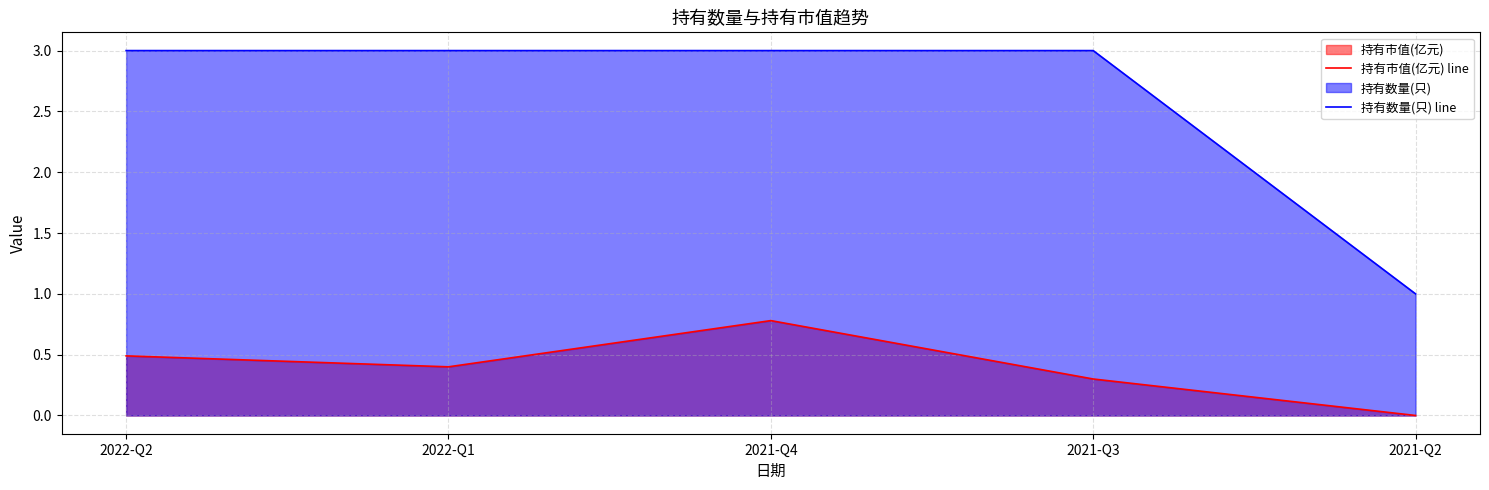

True or false: 持有数量(只) line and 持有市值(亿元) line intersect in this chart.

False